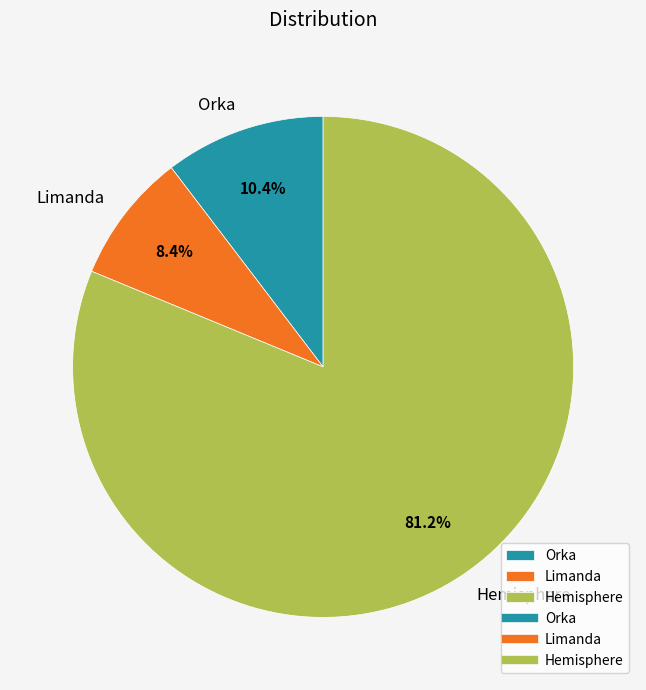

How many slices are in this pie chart?

3